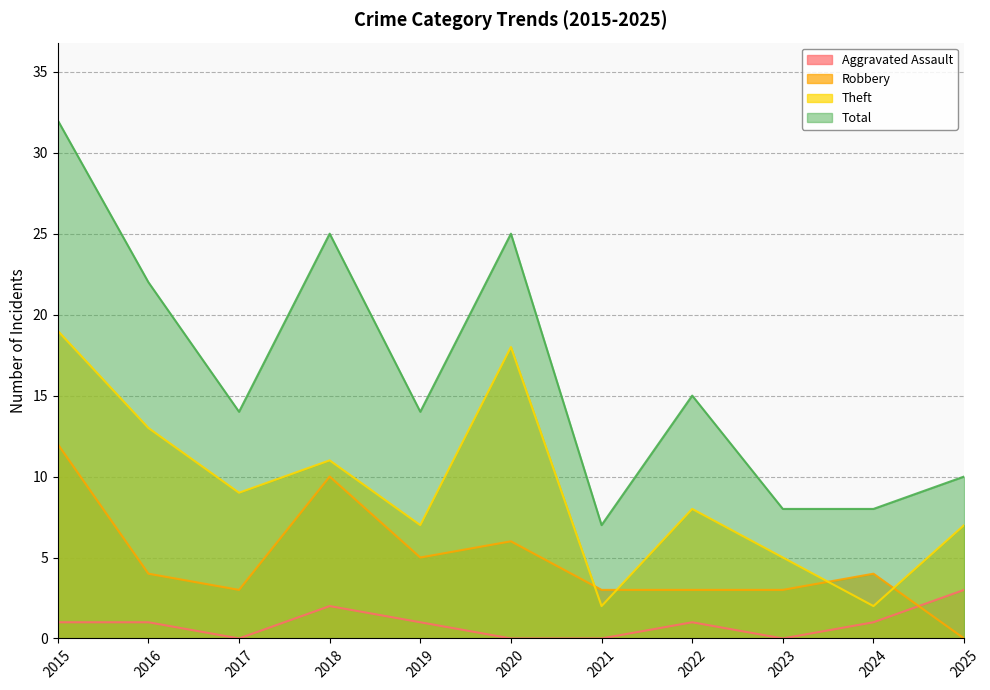

Where does the Aggravated Assault series first go above 1?

2018